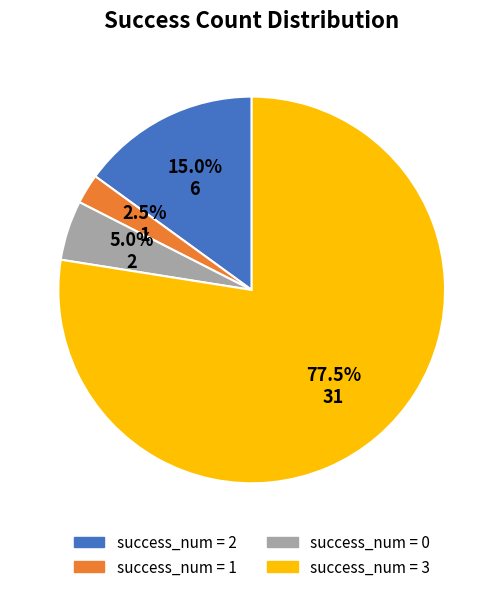

Is there a majority slice in this chart?

Yes